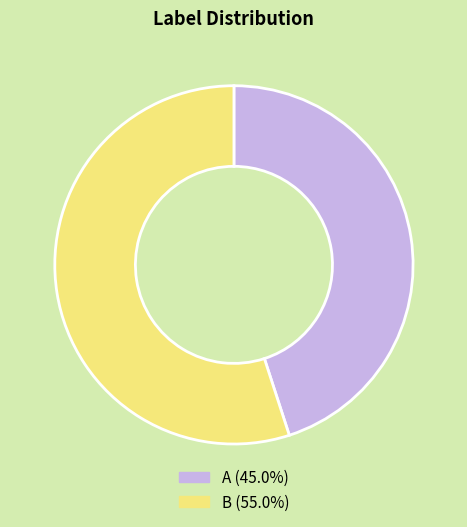

What is the ratio of the value at A to the value at B?

0.8